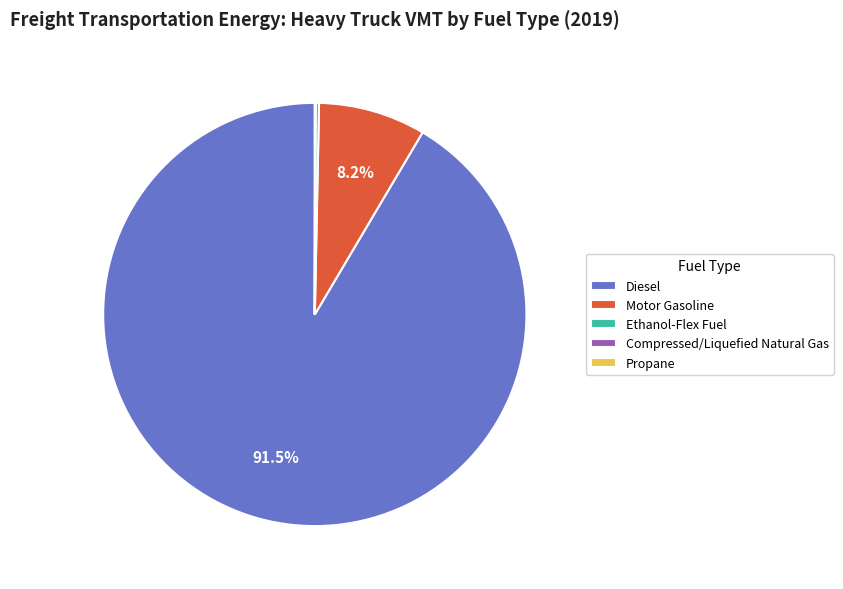

Does any single category account for the majority?

Yes